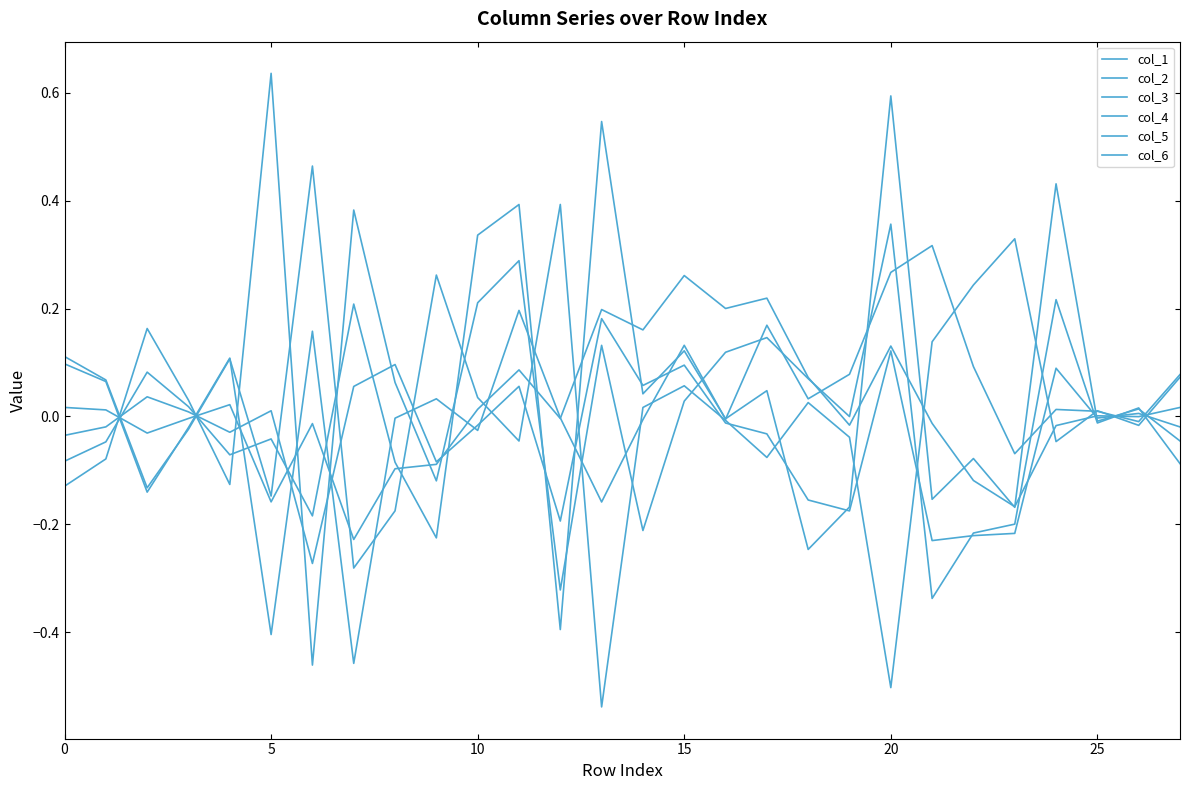

How many lines are shown in the chart?

6